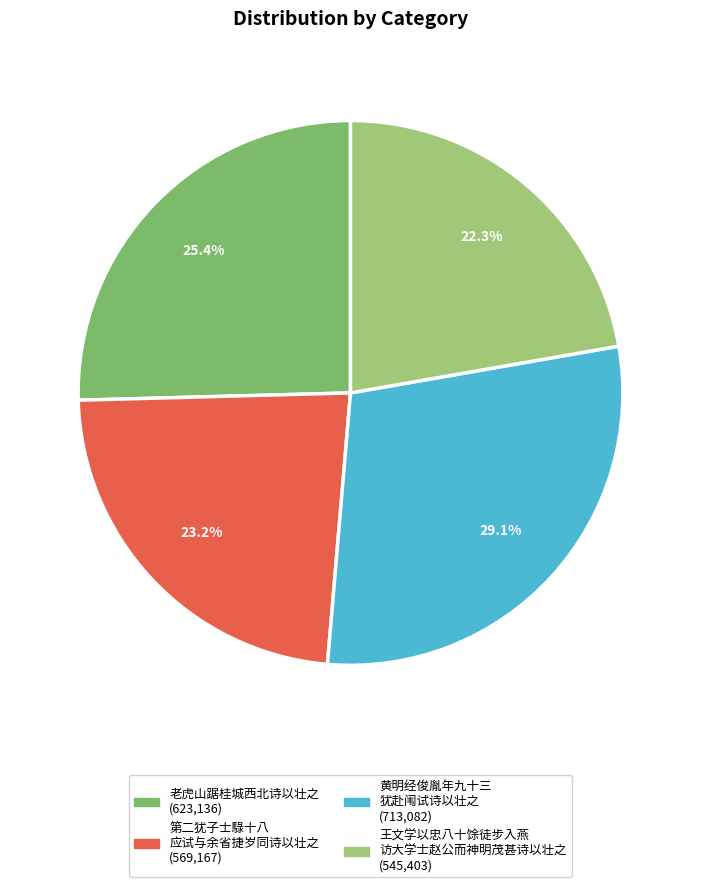

How many segments does this pie chart have?

4